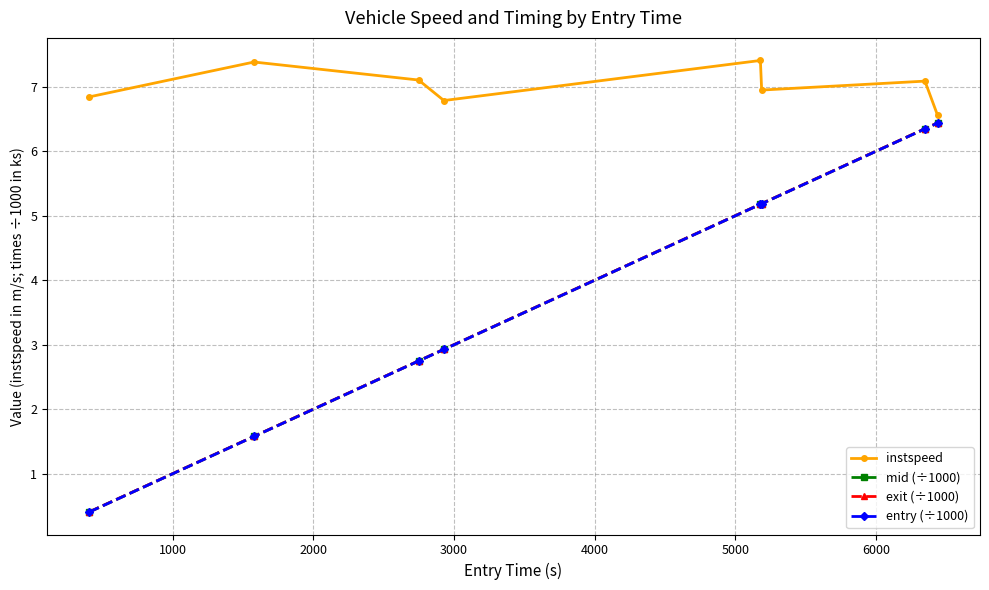

True or false: instspeed and mid (÷1000) intersect in this chart.

False